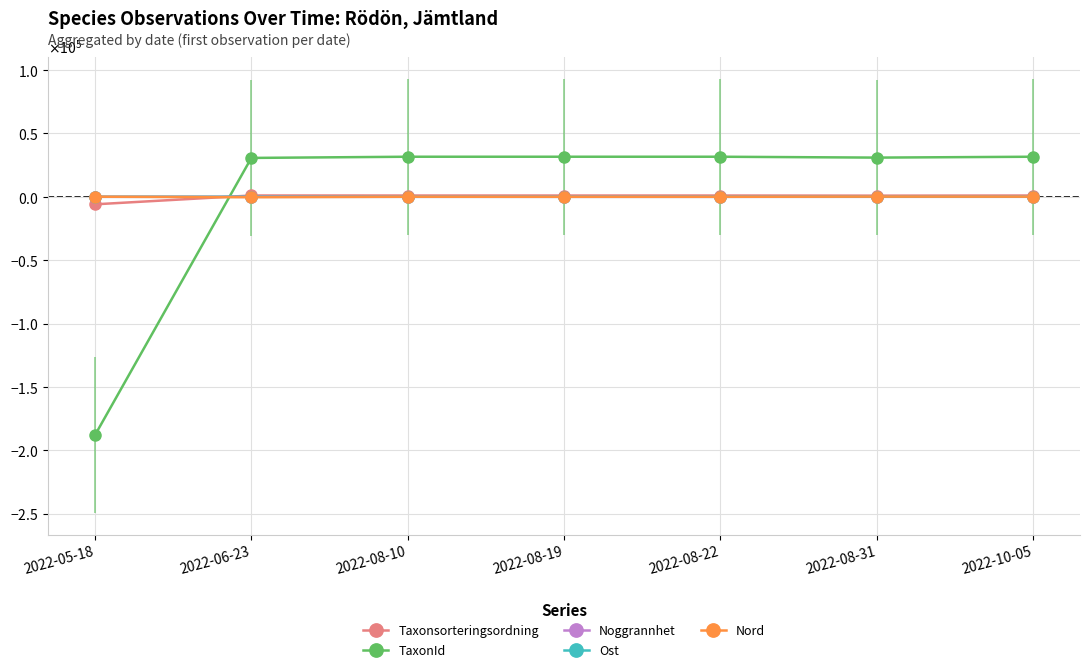

At which label does TaxonId first exceed 31602?

2022-08-10